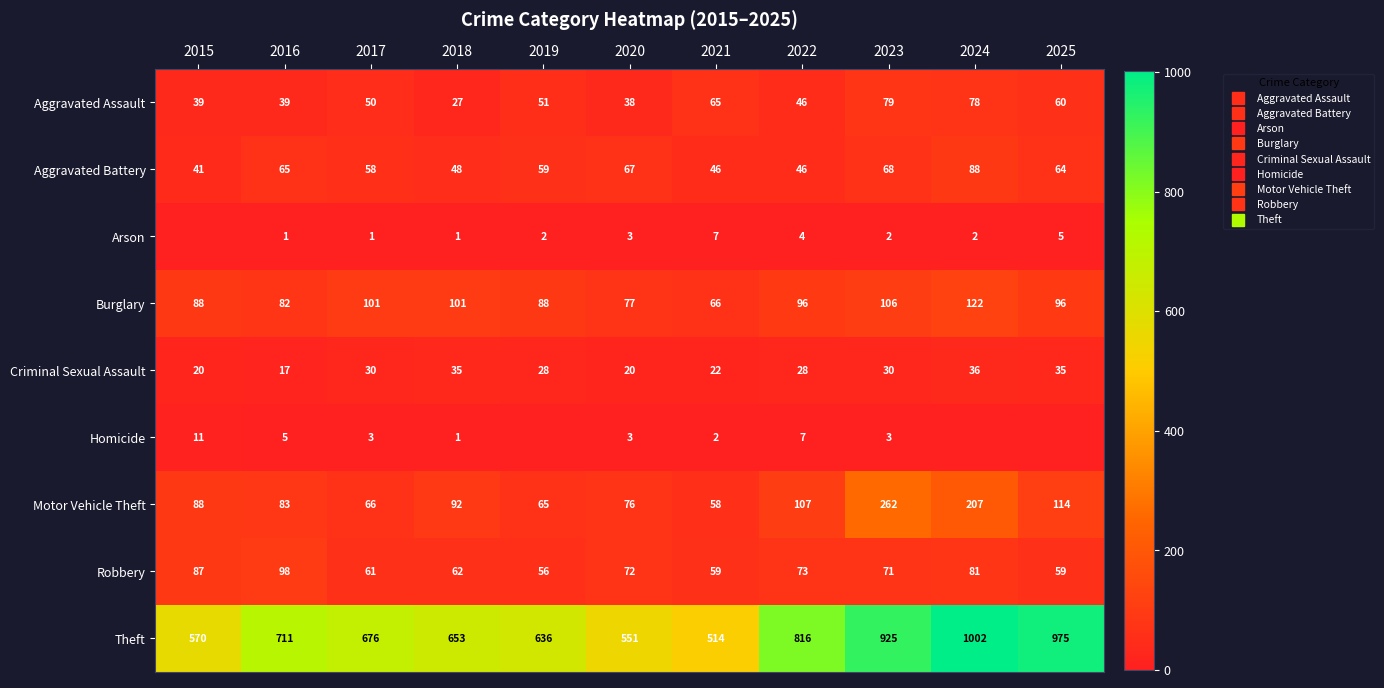

Which series has the largest range (max minus min)?

Theft